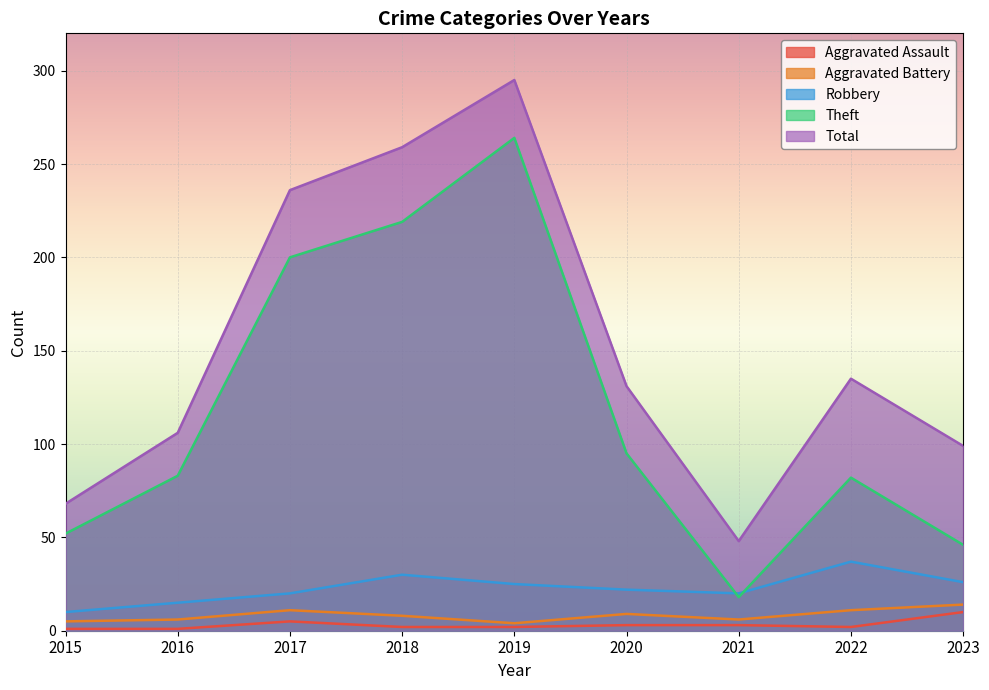

What are all the series names shown in the legend?

Aggravated Assault, Aggravated Battery, Robbery, Theft, Total